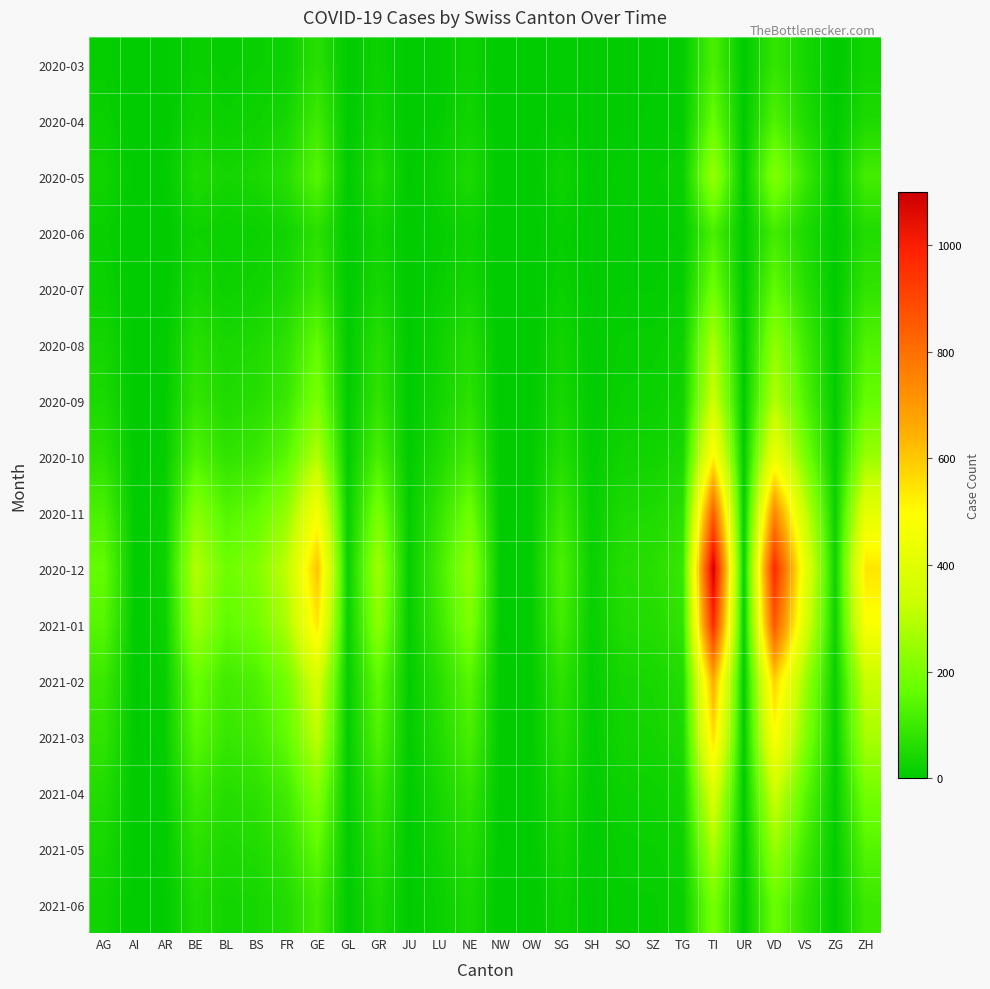

Reading right to left, list all the values displayed in this chart.

2020-03: ZH=27	ZG=1	VS=37	VD=85	UR=0	TI=120	TG=7	SZ=4	SO=2	SH=1	SG=7	OW=0	NW=0	NE=22	LU=7	JU=0	GR=23	GL=2	GE=66	FR=20	BS=16	BL=10	BE=16	AR=2	AI=0	AG=11
2020-04: ZH=48	ZG=2	VS=53	VD=128	UR=1	TI=165	TG=7	SZ=5	SO=3	SH=1	SG=9	OW=0	NW=0	NE=30	LU=9	JU=0	GR=30	GL=2	GE=102	FR=37	BS=24	BL=19	BE=28	AR=3	AI=0	AG=18
2020-05: ZH=110	ZG=5	VS=95	VD=215	UR=2	TI=250	TG=18	SZ=12	SO=12	SH=3	SG=25	OW=1	NW=1	NE=48	LU=20	JU=2	GR=55	GL=3	GE=142	FR=65	BS=42	BL=35	BE=50	AR=5	AI=1	AG=30
2020-06: ZH=55	ZG=2	VS=48	VD=108	UR=1	TI=120	TG=9	SZ=6	SO=6	SH=1	SG=12	OW=0	NW=0	NE=22	LU=10	JU=1	GR=28	GL=1	GE=70	FR=30	BS=20	BL=18	BE=25	AR=2	AI=0	AG=15
2020-07: ZH=80	ZG=3	VS=68	VD=155	UR=1	TI=180	TG=13	SZ=8	SO=8	SH=2	SG=18	OW=1	NW=0	NE=33	LU=15	JU=1	GR=38	GL=2	GE=95	FR=45	BS=28	BL=22	BE=38	AR=3	AI=0	AG=20
2020-08: ZH=130	ZG=6	VS=105	VD=235	UR=2	TI=280	TG=22	SZ=15	SO=14	SH=4	SG=30	OW=1	NW=1	NE=58	LU=25	JU=2	GR=65	GL=4	GE=160	FR=75	BS=50	BL=40	BE=65	AR=6	AI=1	AG=35
2020-09: ZH=165	ZG=8	VS=132	VD=290	UR=3	TI=340	TG=28	SZ=20	SO=18	SH=5	SG=38	OW=2	NW=1	NE=72	LU=32	JU=3	GR=80	GL=5	GE=200	FR=95	BS=65	BL=52	BE=85	AR=7	AI=1	AG=45
2020-10: ZH=250	ZG=12	VS=198	VD=440	UR=4	TI=510	TG=42	SZ=30	SO=28	SH=8	SG=58	OW=3	NW=2	NE=108	LU=50	JU=5	GR=120	GL=8	GE=290	FR=145	BS=95	BL=80	BE=130	AR=11	AI=2	AG=70
2020-11: ZH=415	ZG=20	VS=330	VD=740	UR=7	TI=840	TG=70	SZ=50	SO=46	SH=13	SG=96	OW=5	NW=3	NE=178	LU=84	JU=8	GR=200	GL=13	GE=470	FR=240	BS=160	BL=135	BE=220	AR=18	AI=3	AG=120
2020-12: ZH=545	ZG=26	VS=430	VD=970	UR=9	TI=1100	TG=92	SZ=66	SO=60	SH=17	SG=125	OW=7	NW=4	NE=233	LU=110	JU=11	GR=262	GL=17	GE=610	FR=315	BS=210	BL=178	BE=290	AR=24	AI=4	AG=160
2021-01: ZH=482	ZG=23	VS=382	VD=860	UR=8	TI=970	TG=81	SZ=58	SO=53	SH=15	SG=110	OW=6	NW=4	NE=206	LU=97	JU=10	GR=230	GL=15	GE=540	FR=278	BS=185	BL=158	BE=255	AR=21	AI=3	AG=140
2021-02: ZH=327	ZG=16	VS=260	VD=584	UR=5	TI=660	TG=55	SZ=40	SO=36	SH=10	SG=75	OW=4	NW=3	NE=140	LU=66	JU=7	GR=156	GL=10	GE=368	FR=188	BS=125	BL=107	BE=173	AR=14	AI=2	AG=95
2021-03: ZH=276	ZG=13	VS=220	VD=492	UR=4	TI=558	TG=46	SZ=34	SO=30	SH=9	SG=63	OW=4	NW=2	NE=118	LU=55	JU=6	GR=132	GL=8	GE=310	FR=159	BS=106	BL=90	BE=146	AR=12	AI=2	AG=80
2021-04: ZH=190	ZG=9	VS=152	VD=340	UR=3	TI=384	TG=32	SZ=23	SO=21	SH=6	SG=44	OW=3	NW=2	NE=81	LU=38	JU=4	GR=91	GL=6	GE=214	FR=109	BS=73	BL=62	BE=100	AR=8	AI=1	AG=55
2021-05: ZH=138	ZG=7	VS=110	VD=248	UR=2	TI=280	TG=23	SZ=17	SO=15	SH=4	SG=32	OW=2	NW=1	NE=59	LU=28	JU=3	GR=66	GL=4	GE=156	FR=80	BS=53	BL=45	BE=73	AR=6	AI=1	AG=40
2021-06: ZH=97	ZG=5	VS=77	VD=173	UR=2	TI=196	TG=16	SZ=12	SO=11	SH=3	SG=22	OW=1	NW=1	NE=41	LU=19	JU=2	GR=46	GL=3	GE=109	FR=56	BS=37	BL=32	BE=51	AR=4	AI=0	AG=28